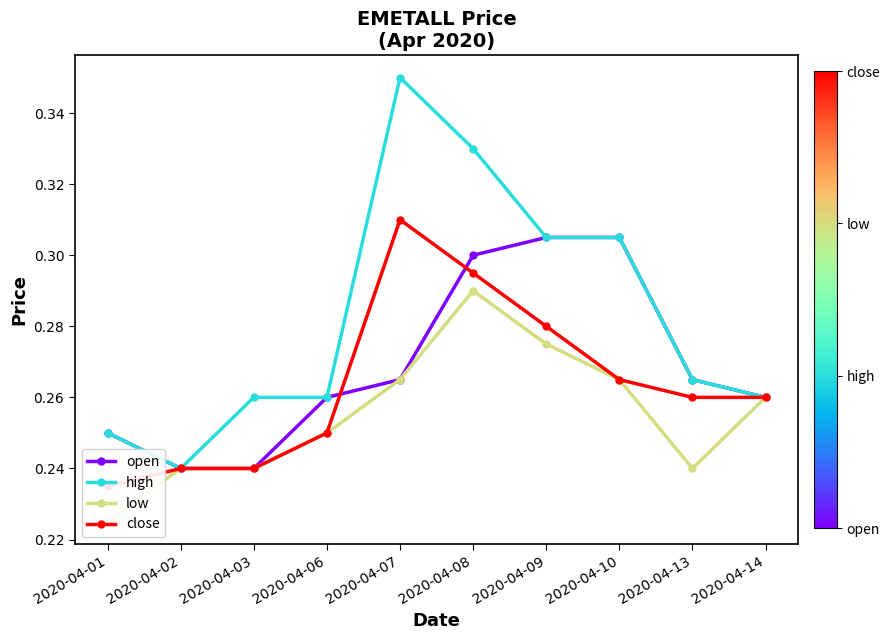

True or false: open has more than 2 points higher than both neighbors.

False